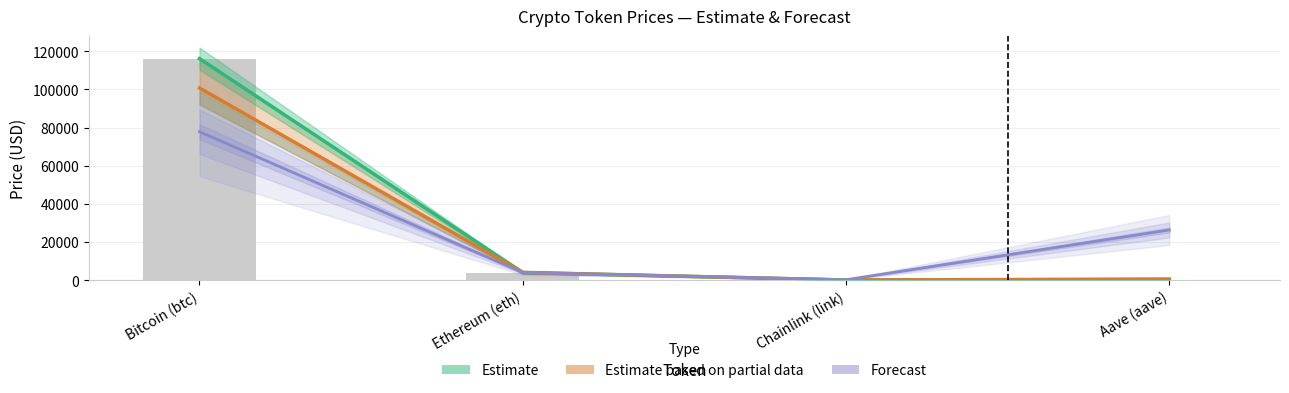

Reading right to left, what are all the values shown in this chart?

Estimate: Aave (aave)=284.5	Chainlink (link)=19.1	Ethereum (eth)=3963.2	Bitcoin (btc)=116141.0
Estimate based on partial data: Aave (aave)=542.6	Chainlink (link)=43.2	Ethereum (eth)=4000.2	Bitcoin (btc)=100727.2
Forecast: Aave (aave)=26270.0	Chainlink (link)=183.2	Ethereum (eth)=3933.0	Bitcoin (btc)=77810.0